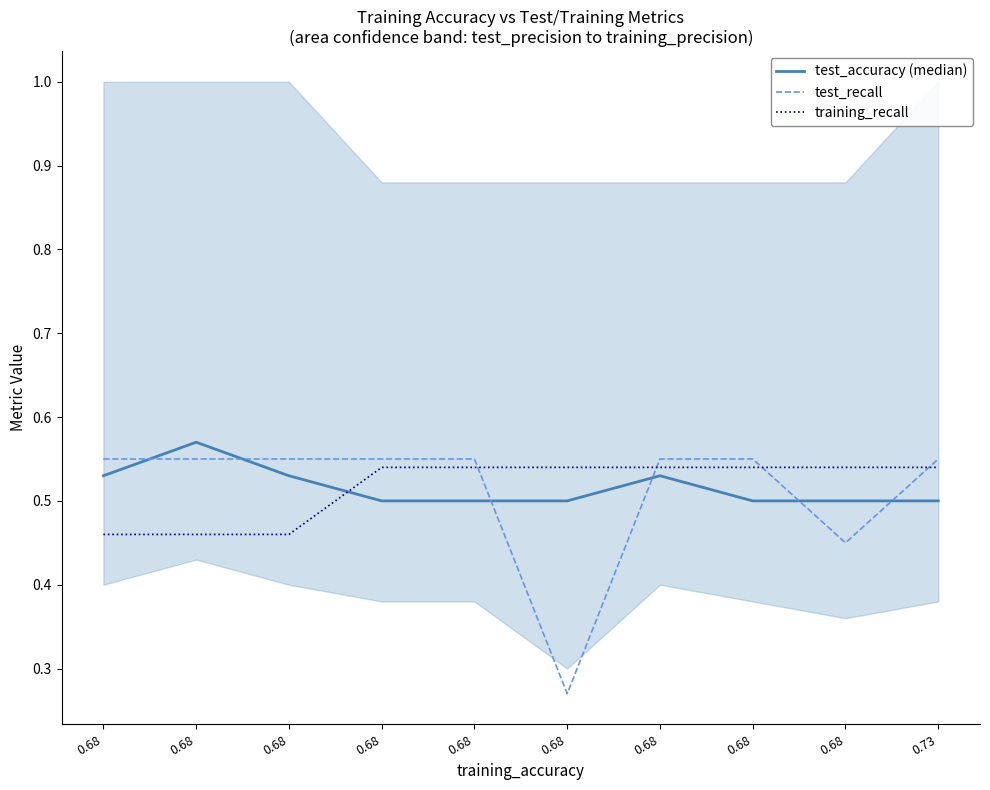

Reading right to left, transcribe all the data shown in this chart.

test_accuracy (median): 0.5	0.5	0.5	0.5	0.5	0.5	0.5	0.5	0.6	0.5
test_recall: 0.6	0.5	0.6	0.6	0.3	0.6	0.6	0.6	0.6	0.6
training_recall: 0.5	0.5	0.5	0.5	0.5	0.5	0.5	0.5	0.5	0.5